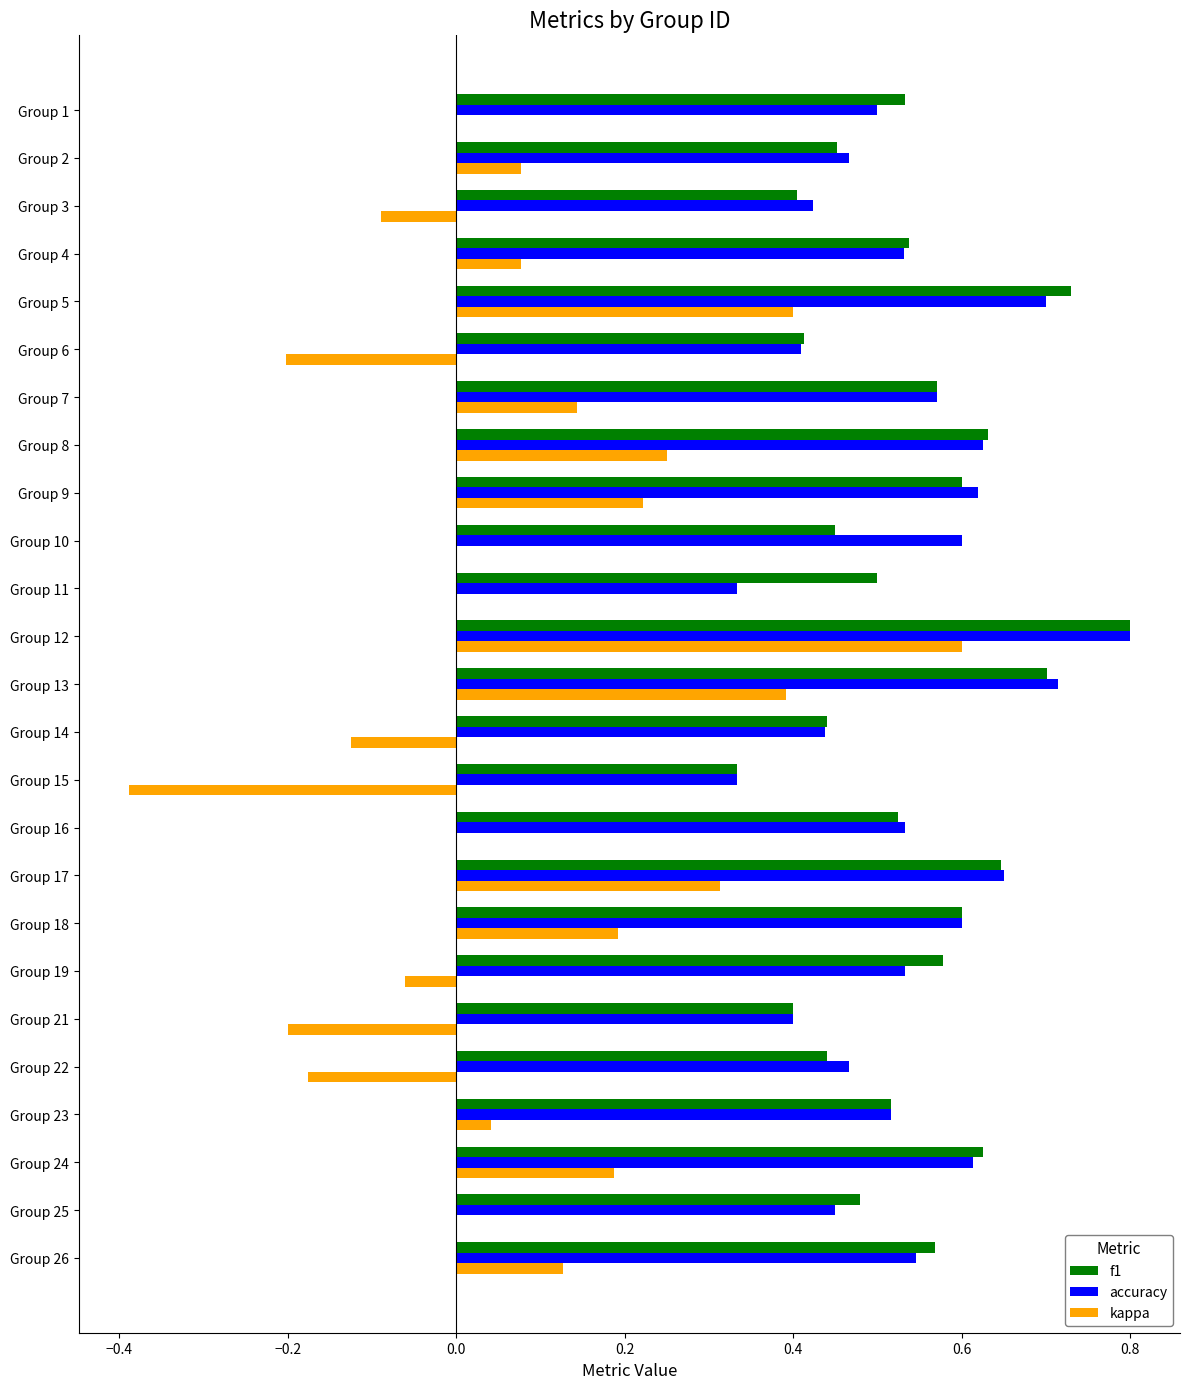

How many categories are shown in the chart?

25